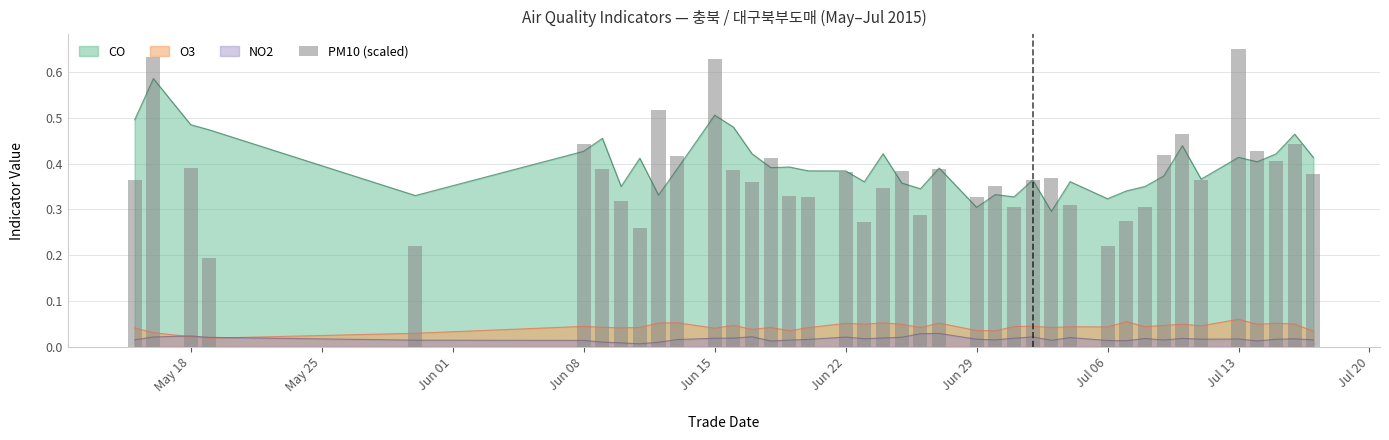

True or false: NO2 and CO cross at least once.

False